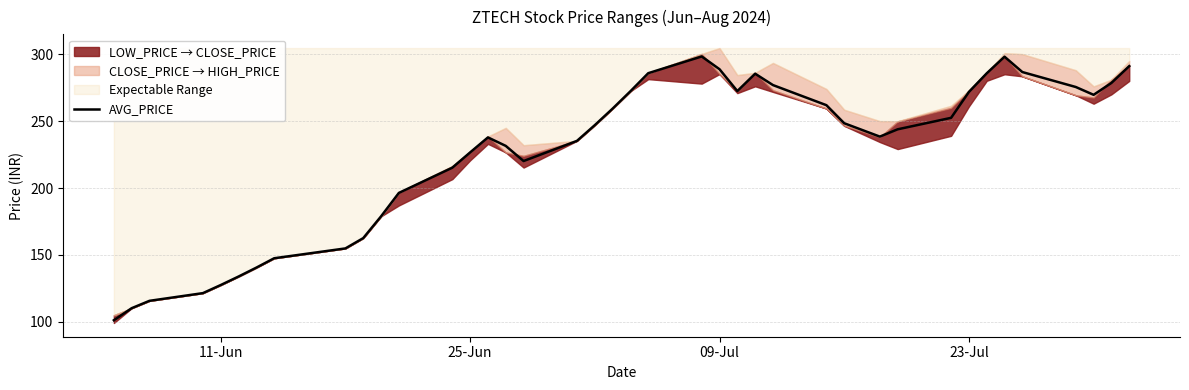

The value of AVG_PRICE at 25-Jun is 226.6. True or false?

True